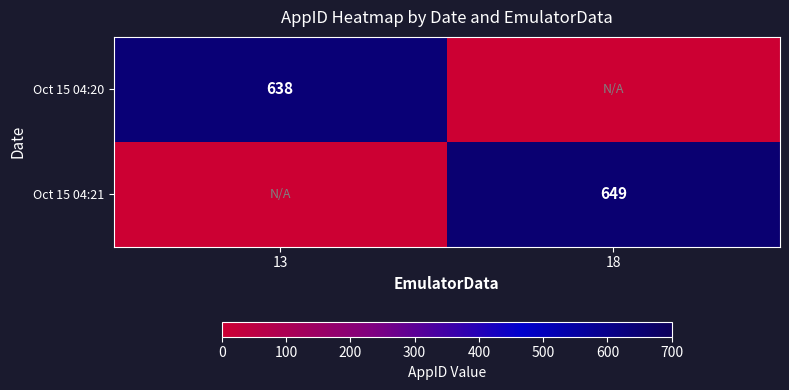

The Oct 15 04:21 series shows 897 at 18. True or false?

False